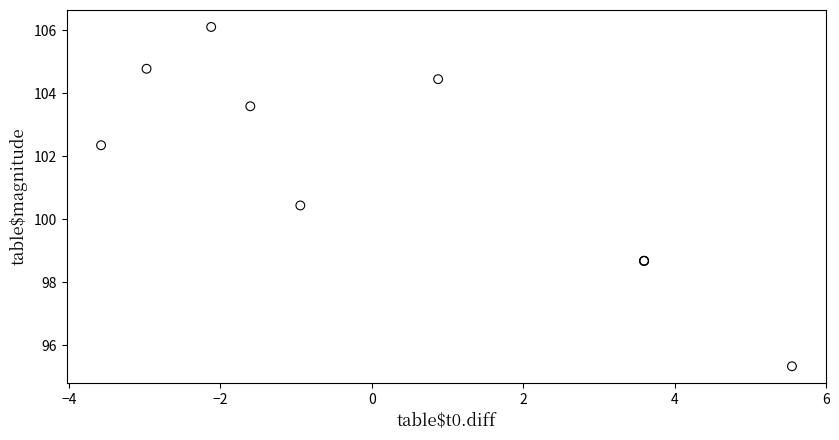

What Y value in the scatter plot is closest to 100?

100.4